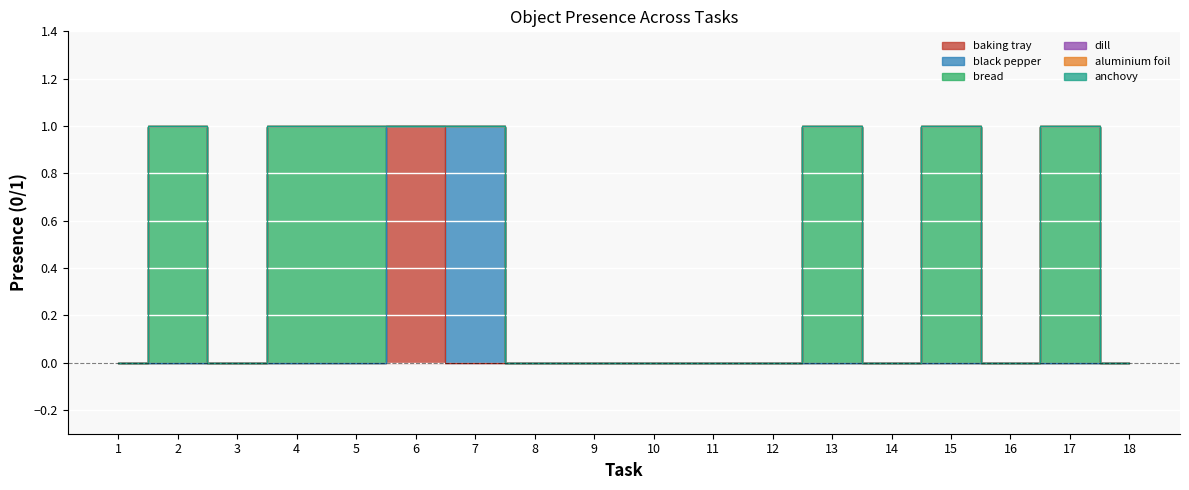

True or false: baking tray has more than 1 points higher than both neighbors.

False